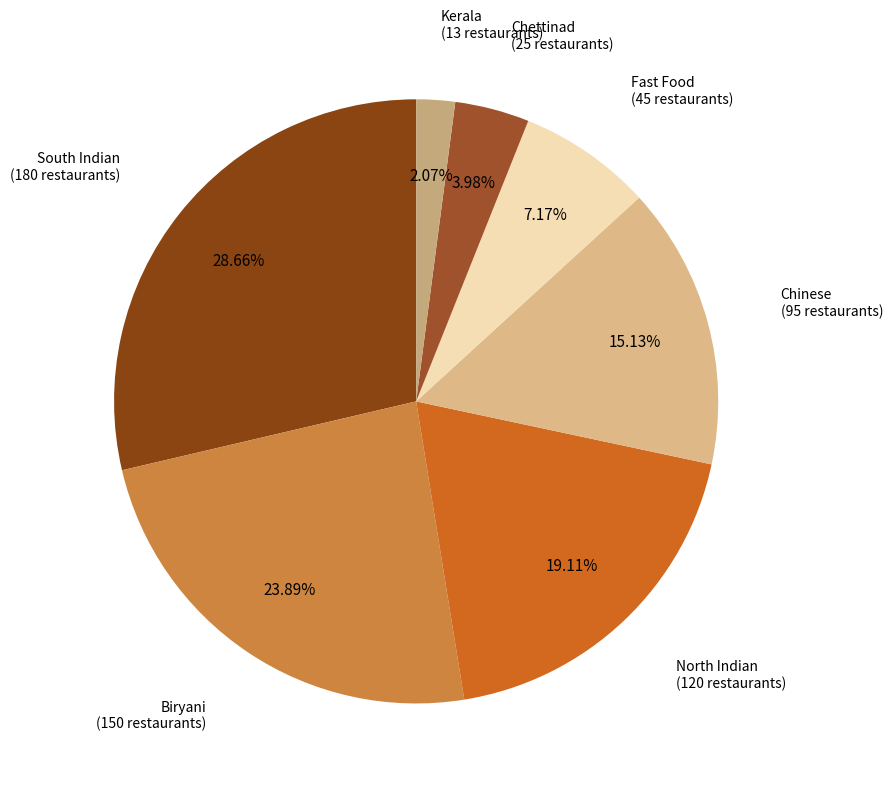

To the nearest percent, what is the difference between the largest and smallest slice percentages?

27%